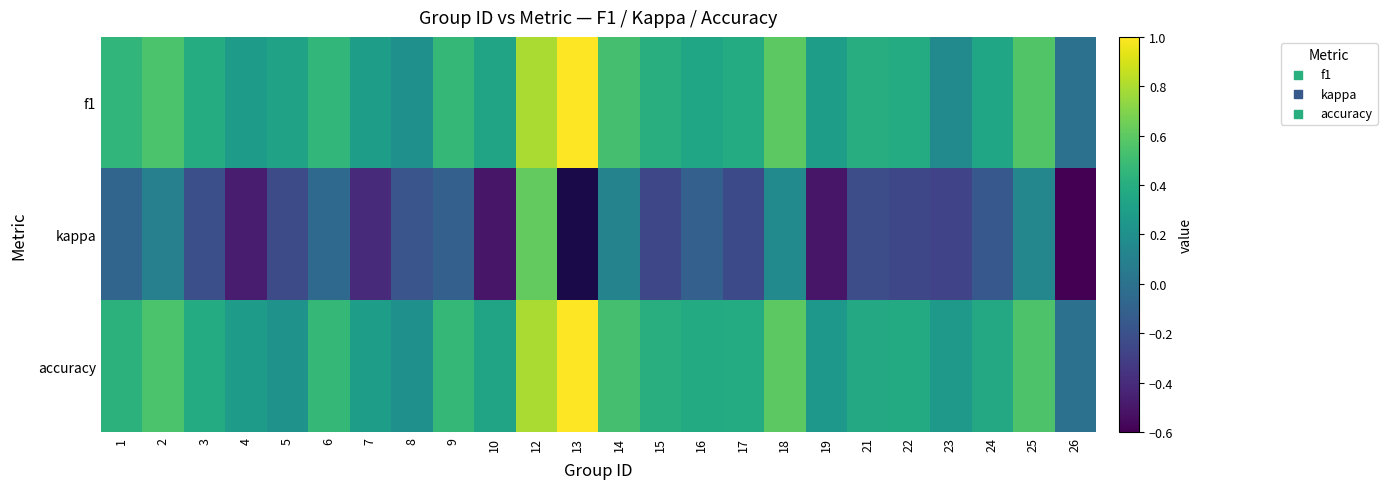

Which category has the lowest value across all series?

26